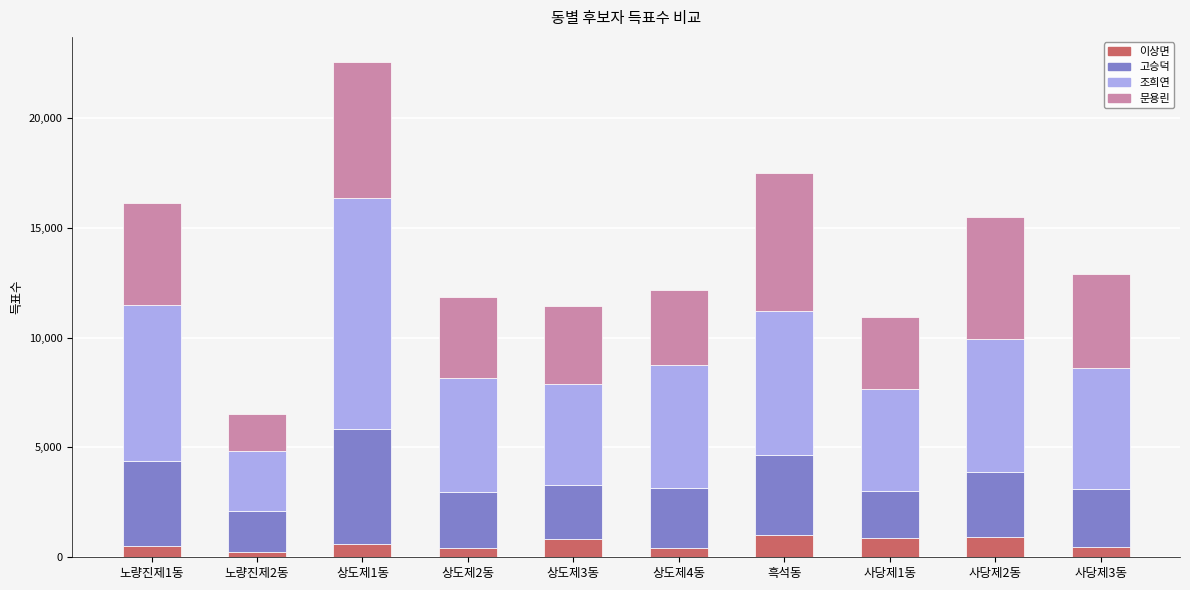

At which category is the sum across all series the highest?

상도제1동